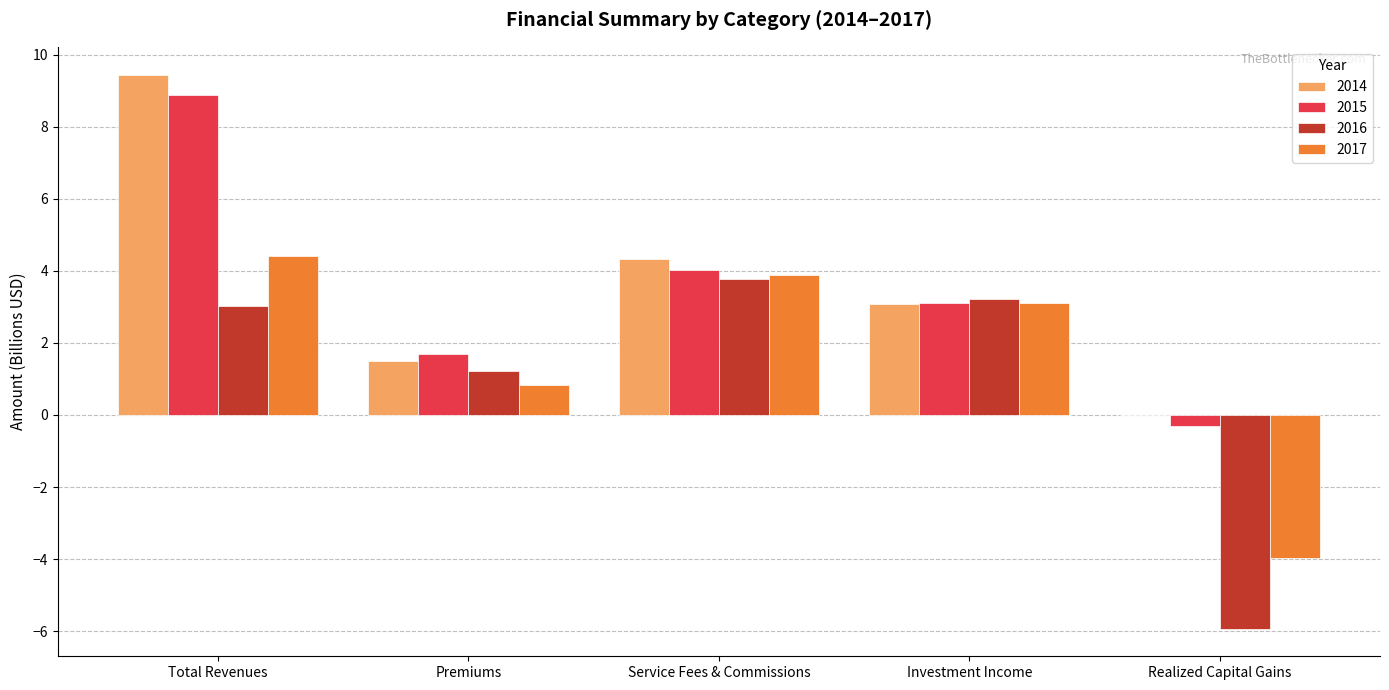

Which series has the largest total across all categories?

2014